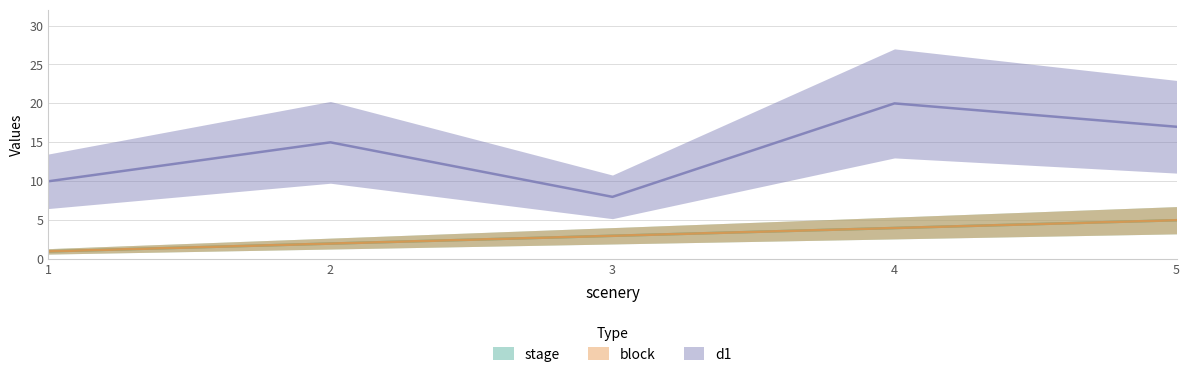

The d1 series shows 15 at 1. True or false?

False